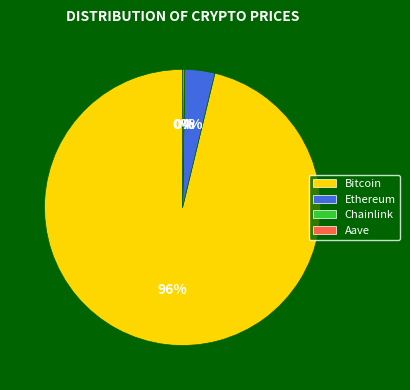

What percentage is the Ethereum slice, to the nearest percent?

4%